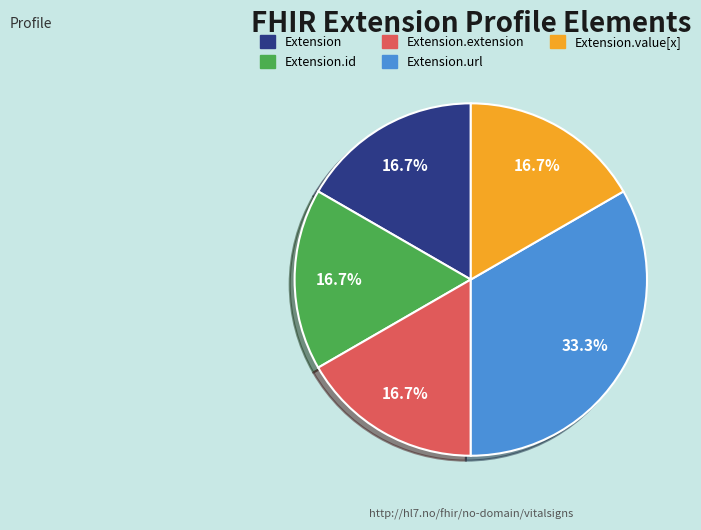

How many segments does this pie chart have?

5